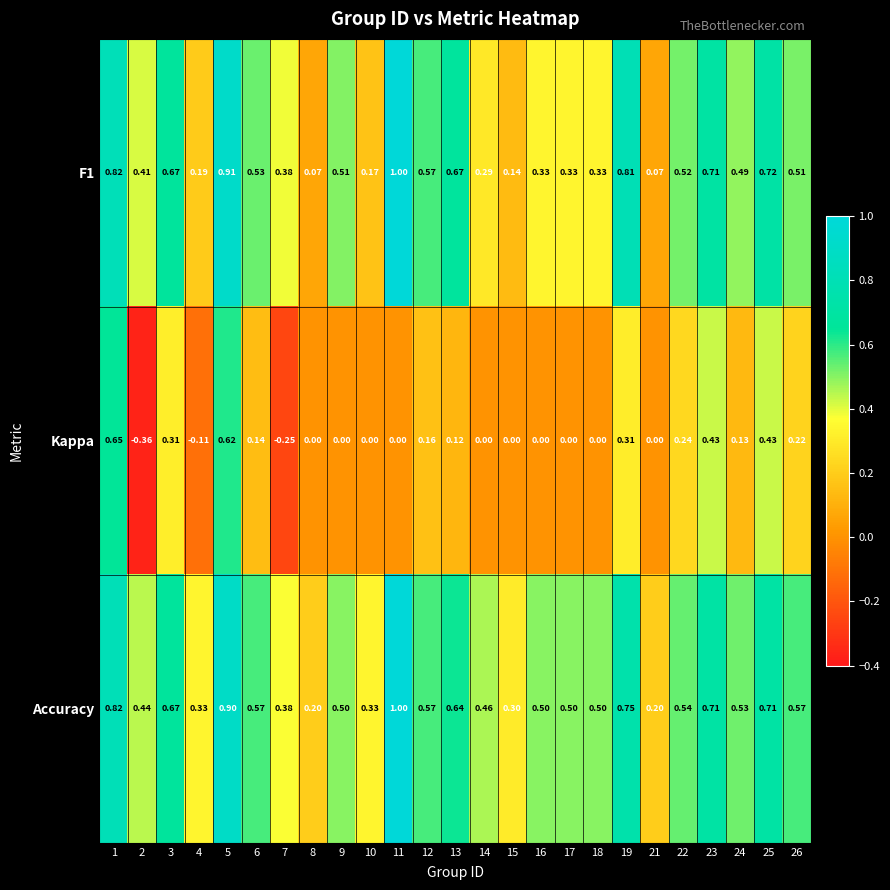

Which series has the largest range (max minus min)?

Kappa